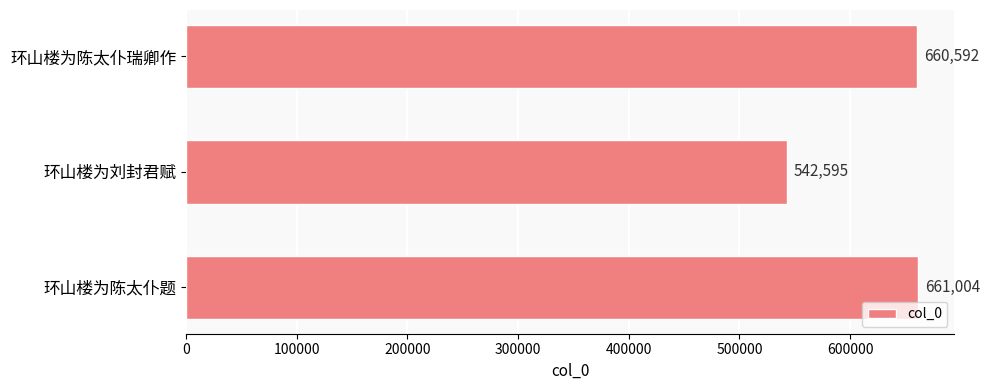

What is the difference between the maximum and minimum values?

118409